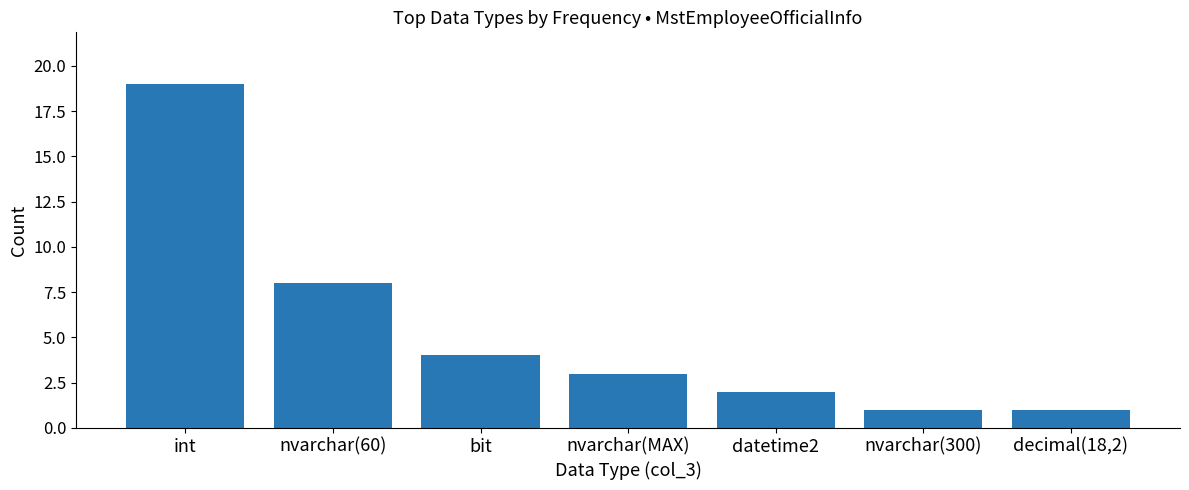

Between bit and nvarchar(300), which is larger?

bit